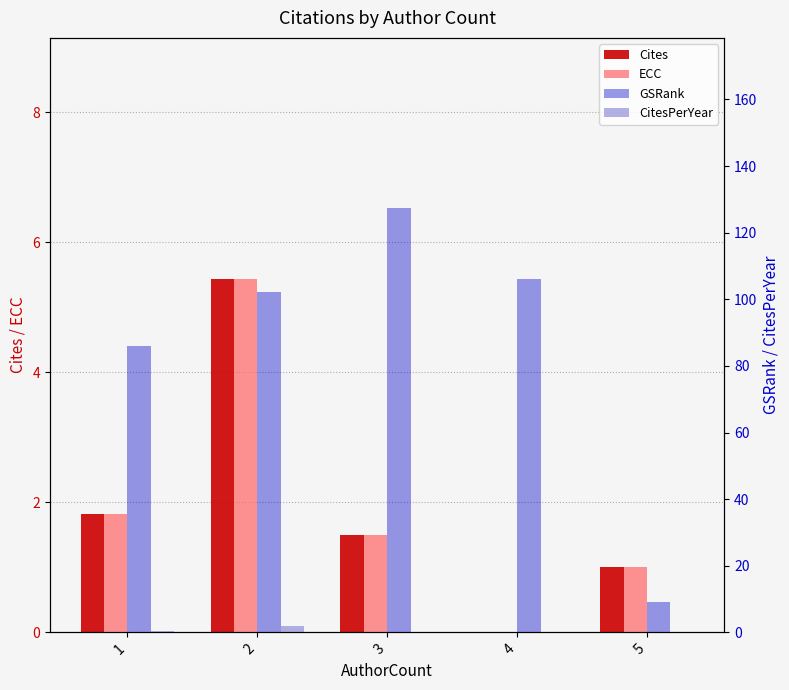

Which series has the largest total across all categories?

GSRank